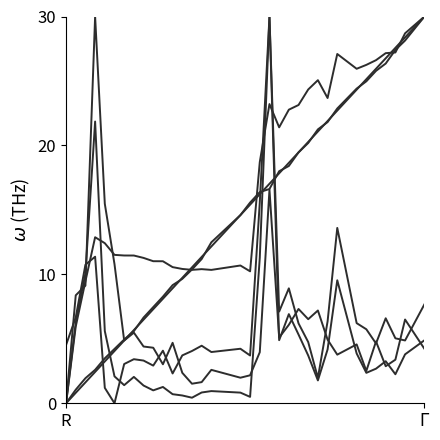

How many lines are shown in the chart?

6